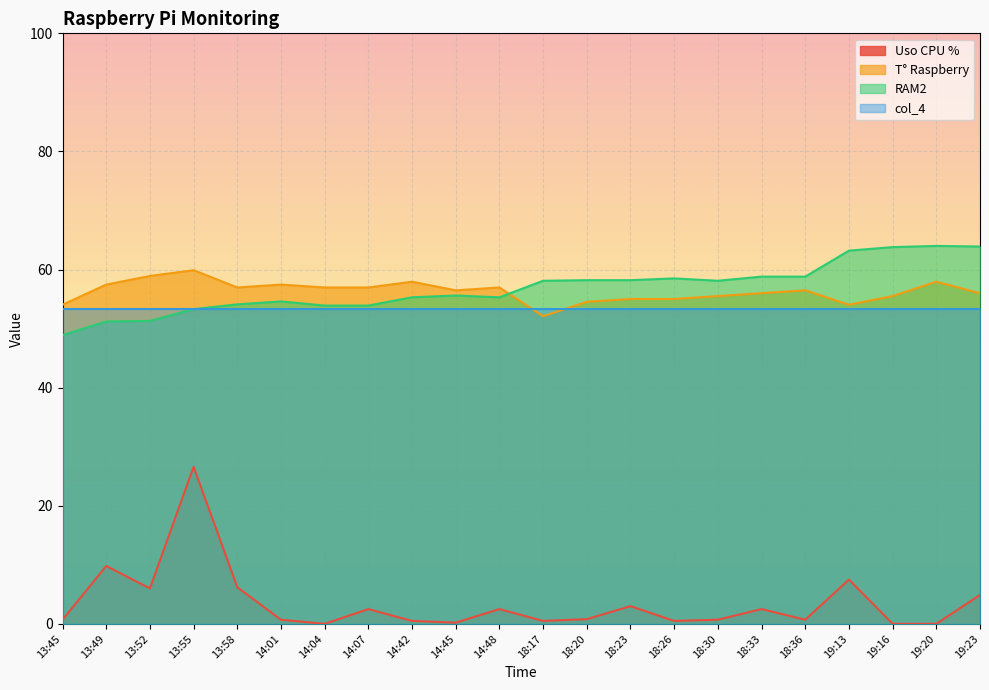

What is the difference between the highest and lowest values at 14:42?

57.4